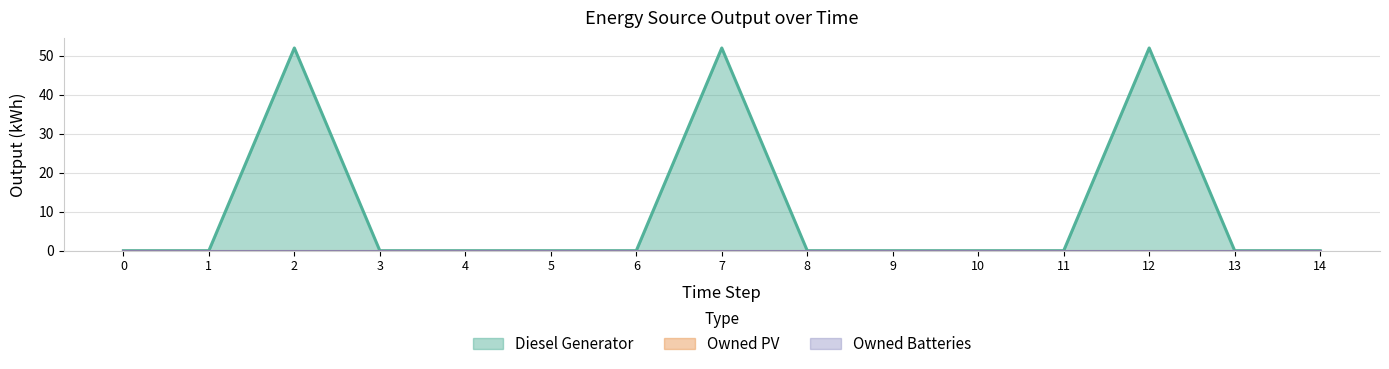

At which category is the sum across all series the highest?

2